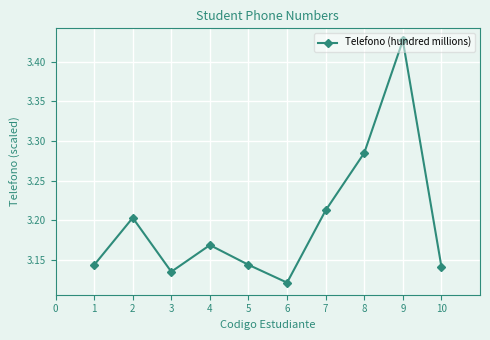

The value at 3 is 4.8. True or false?

False